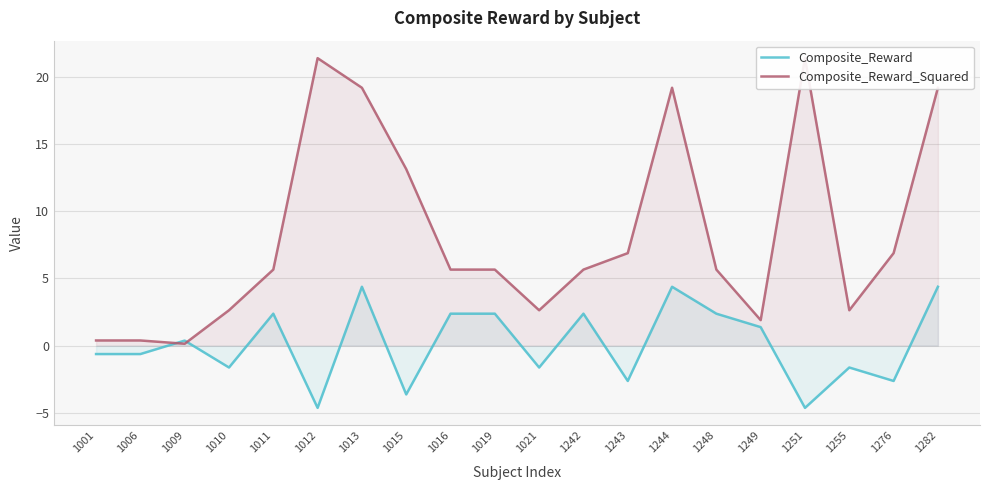

At which category does Composite_Reward reach its first local peak?

1009